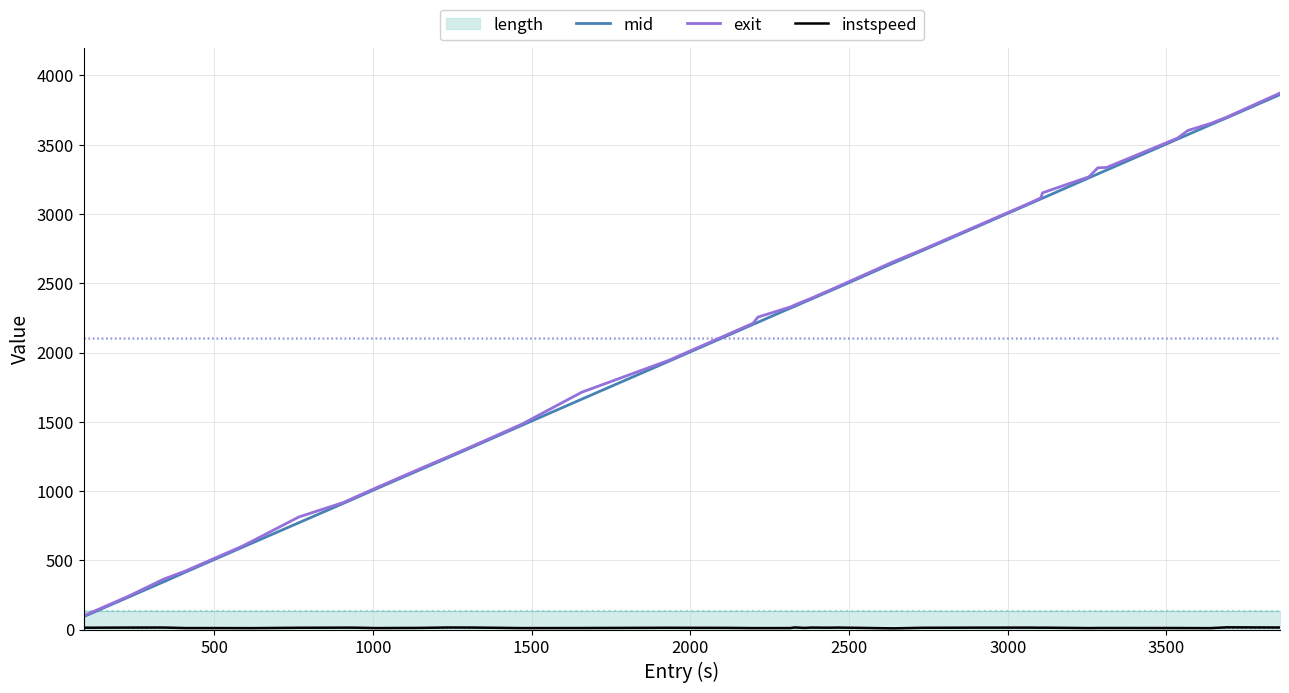

True or false: exit has more than 2 points higher than both neighbors.

False